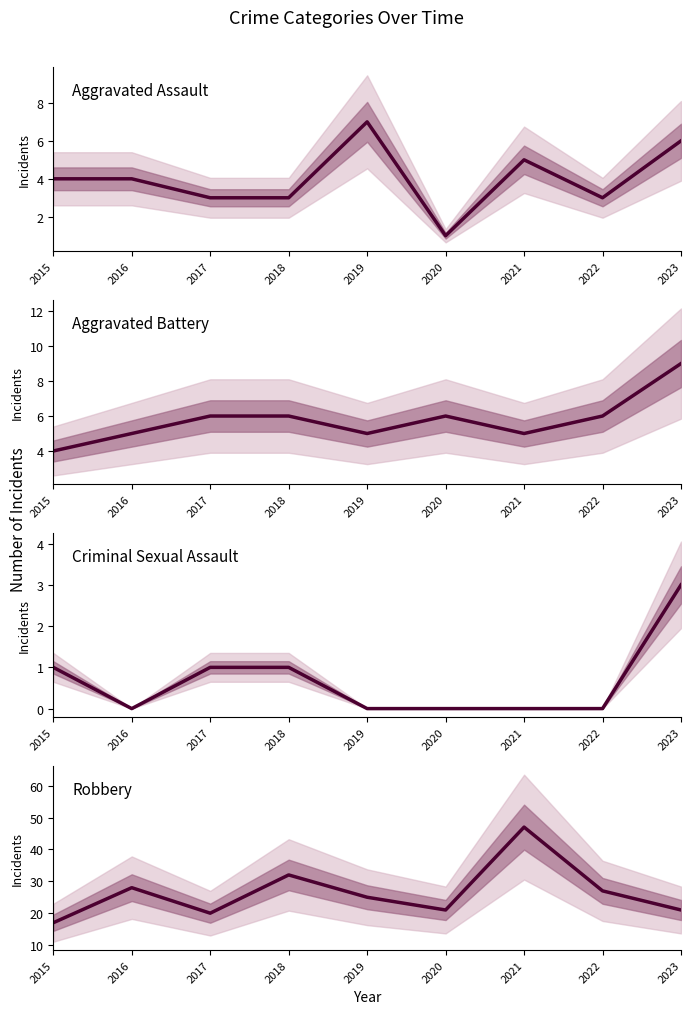

How many values in the Criminal Sexual Assault series exceed 0?

4